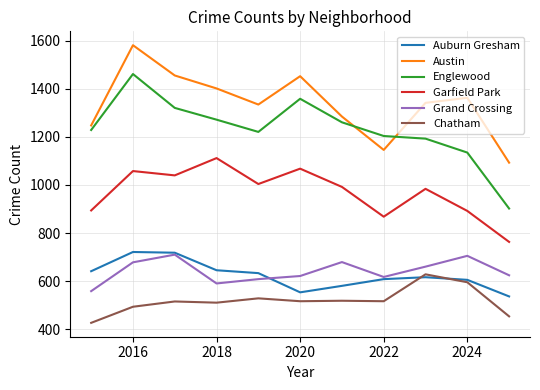

Which series ends up on top after the final intersection of Austin and Englewood?

Austin